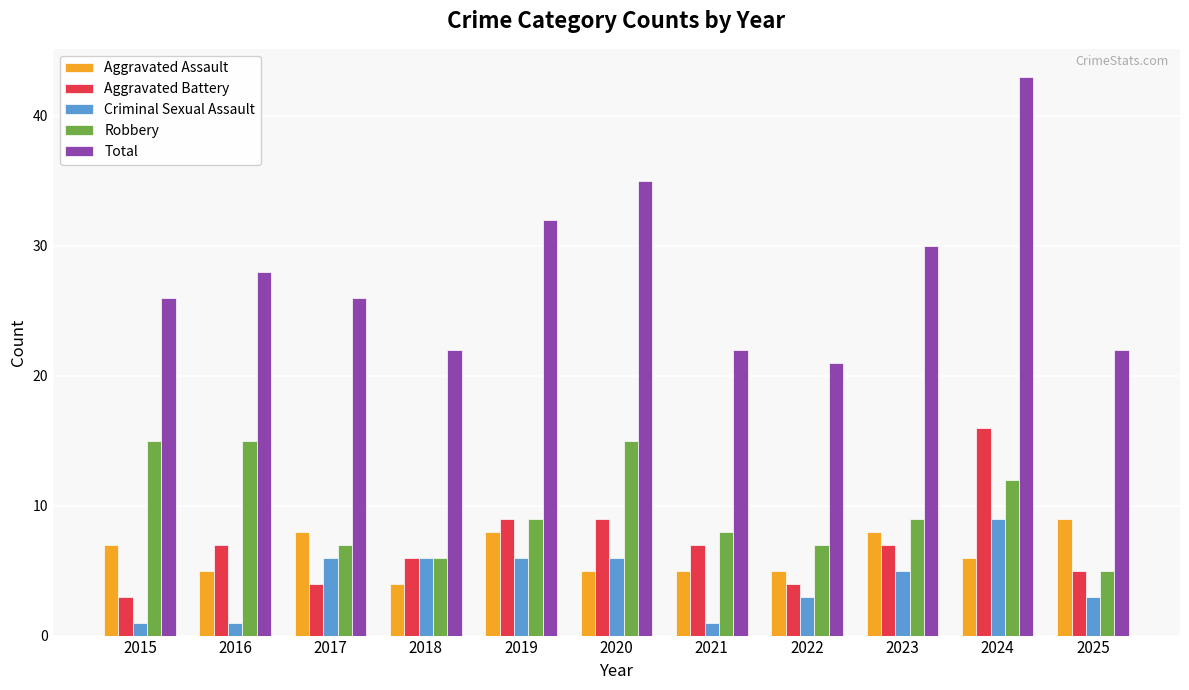

What is the difference between the Aggravated Assault values at 2017 and 2016?

3